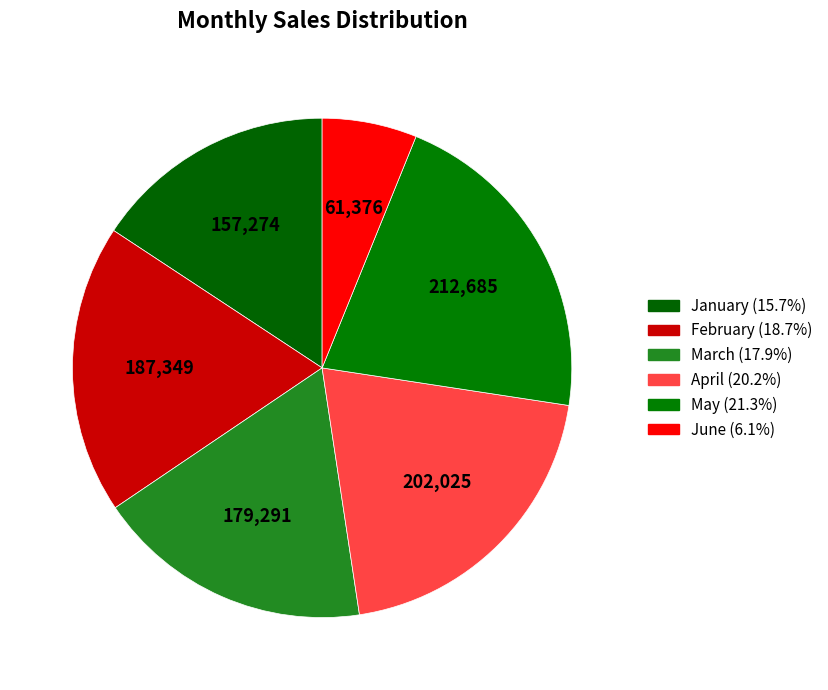

How many slices are in this pie chart?

6